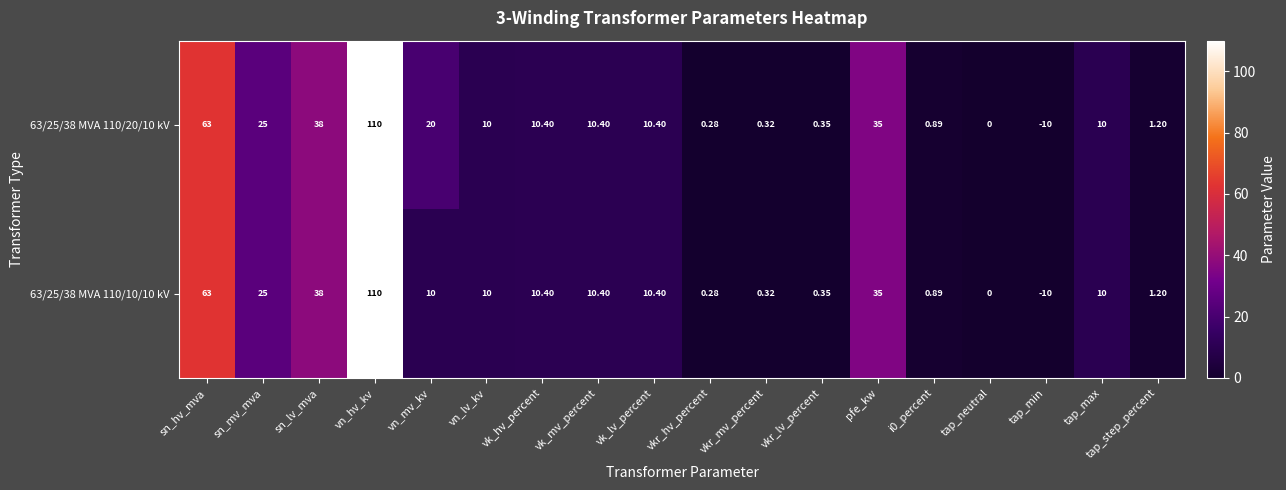

At which label does 63/25/38 MVA 110/10/10 kV reach its peak?

vn_hv_kv